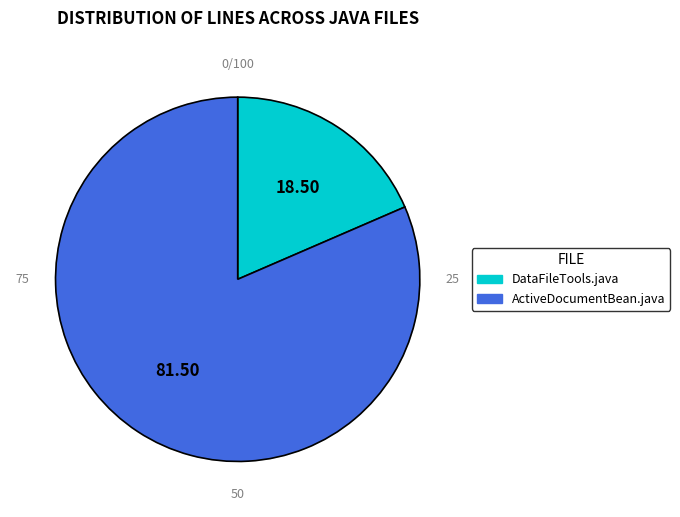

How many slices are in this pie chart?

2